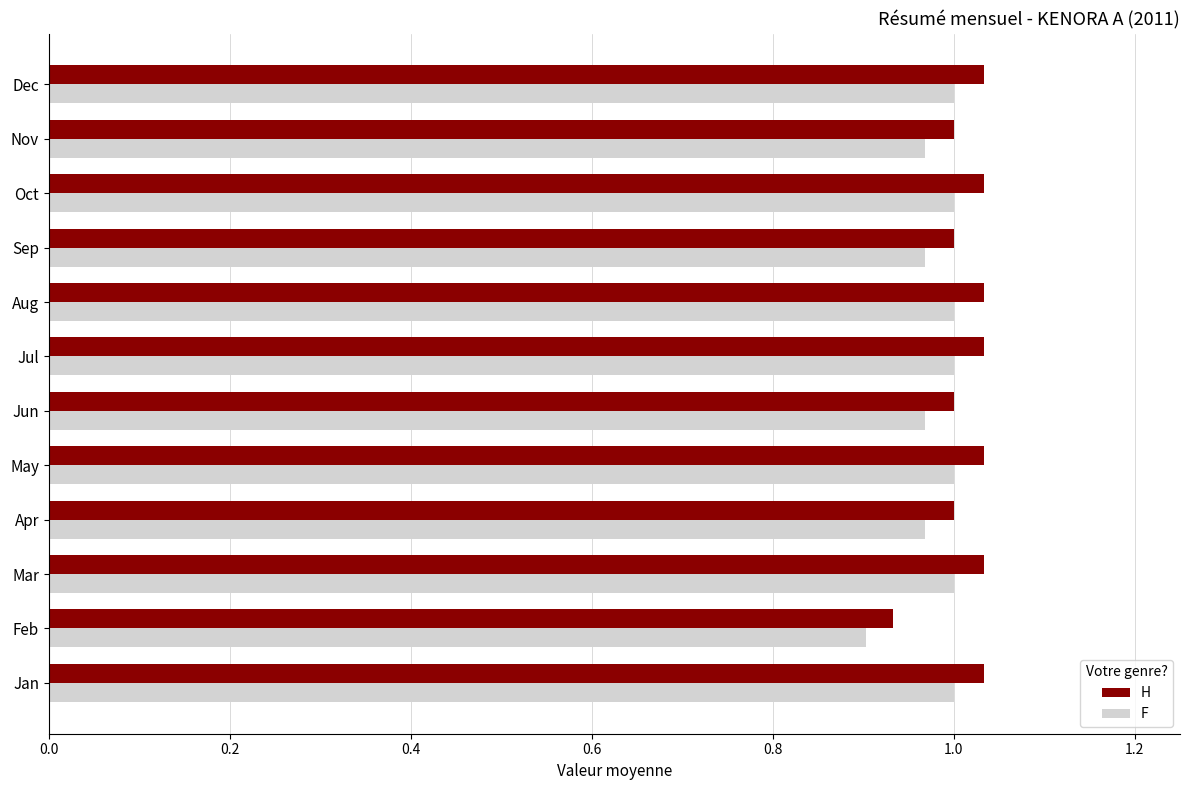

How many H values are between 1 and 2?

11